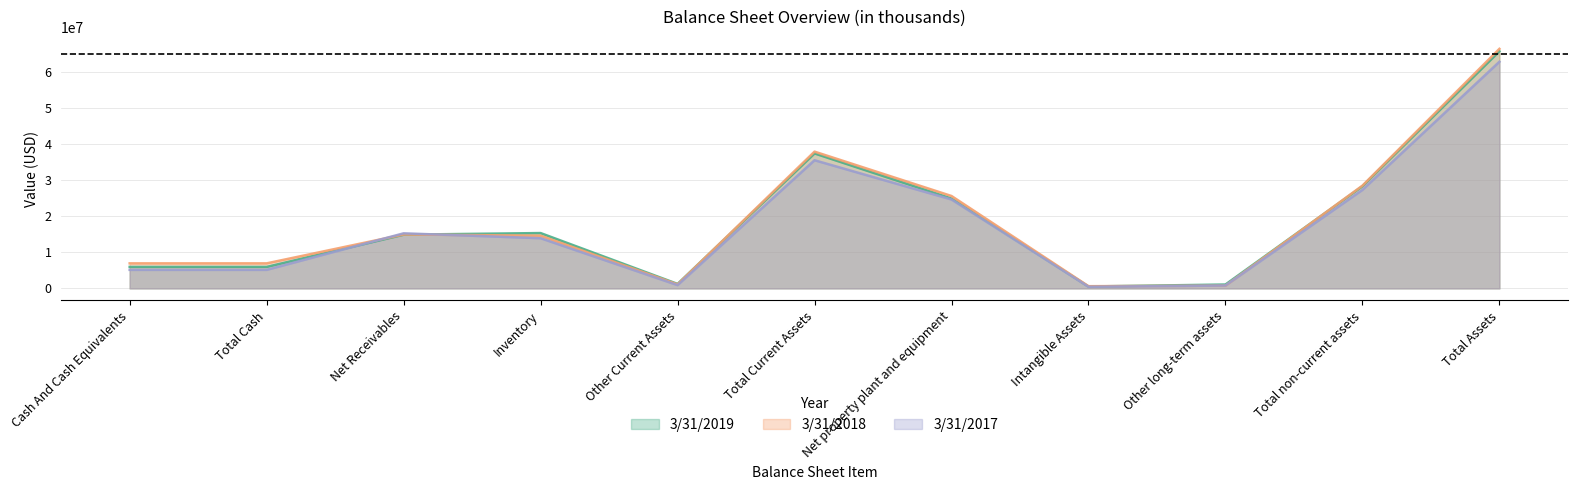

Which series has the widest spread of values?

3/31/2018